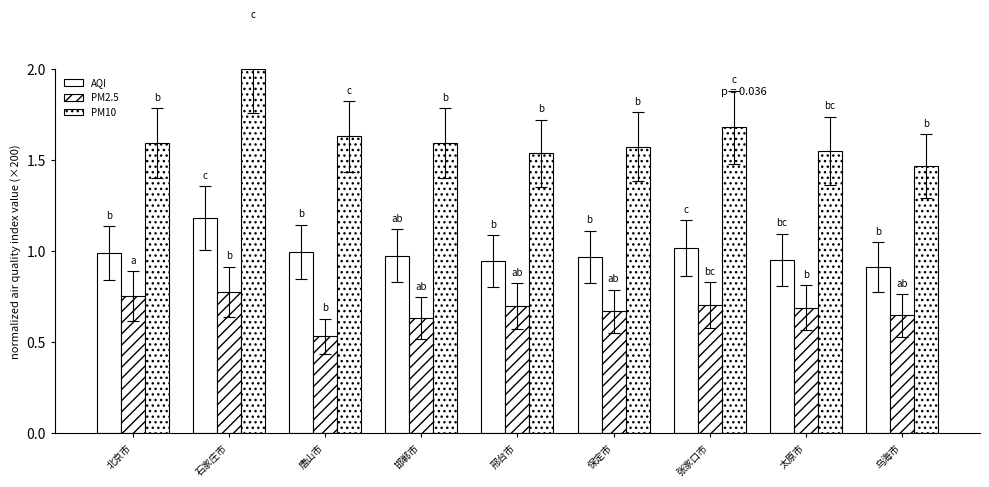

What is the label of the 6th bar from the right?

邯郸市